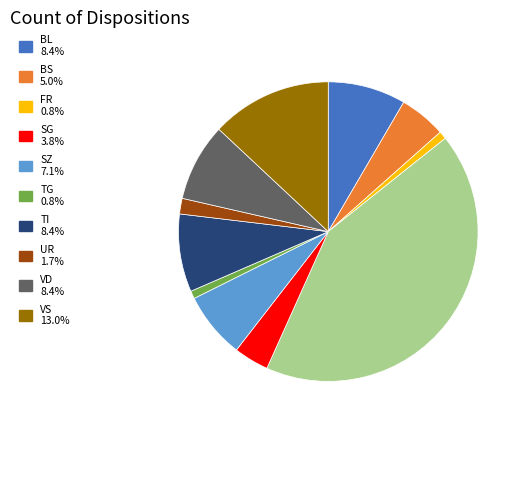

Is there a majority slice in this chart?

No